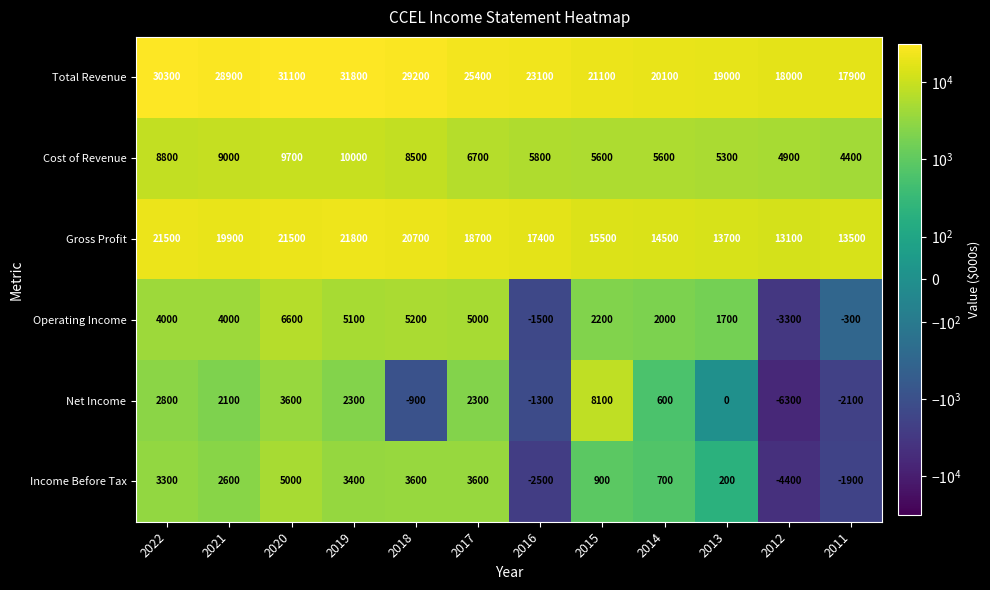

Rank the series at 2011 from lowest to highest value.

Net Income, Income Before Tax, Operating Income, Cost of Revenue, Gross Profit, Total Revenue